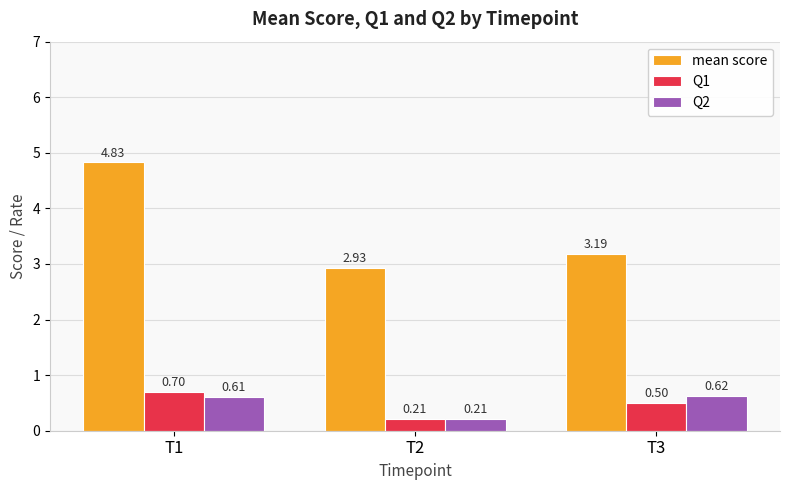

Count the number of categories in the chart.

3